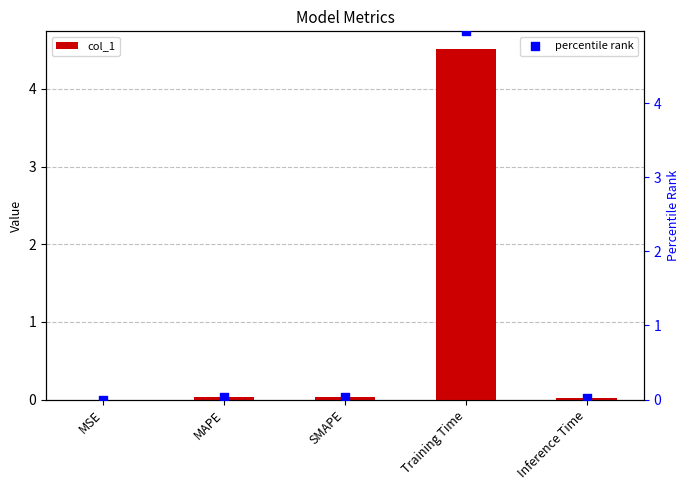

Is the value of col_1 at SMAPE greater than the value of percentile rank at Training Time?

No